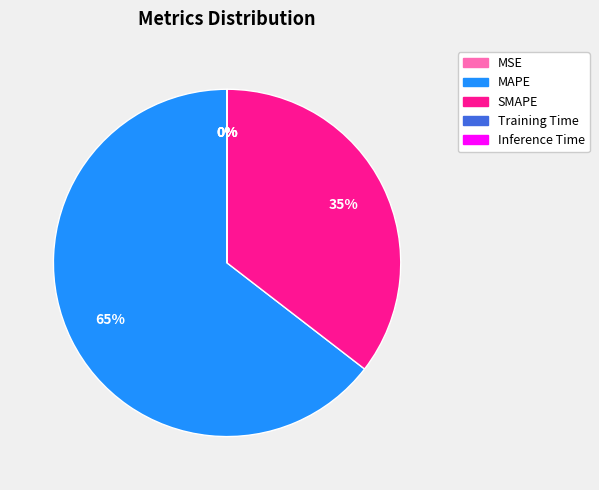

What is the largest slice in the pie chart?

MAPE